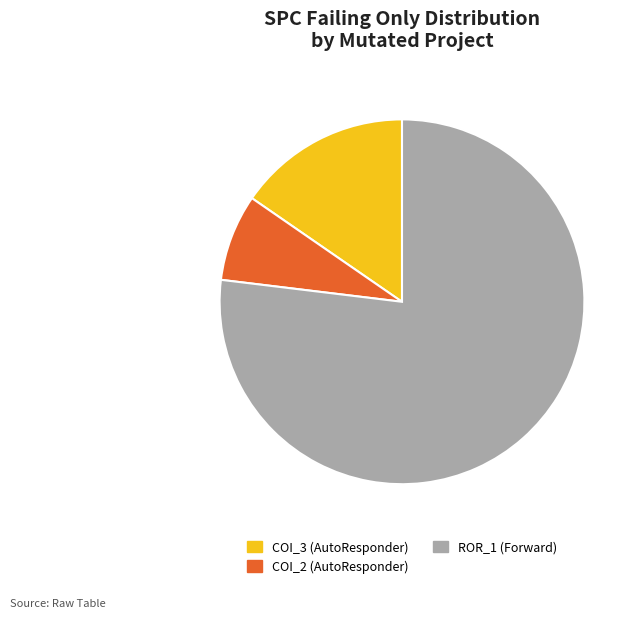

Combined, do COI_3 (AutoResponder) and ROR_1 (Forward) account for over 50%?

Yes